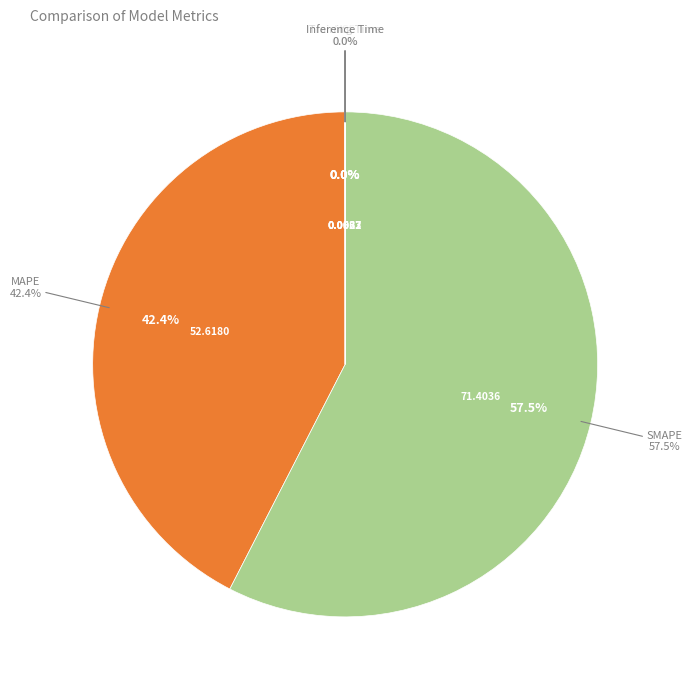

To the nearest percent, what is the average slice percentage?

20%